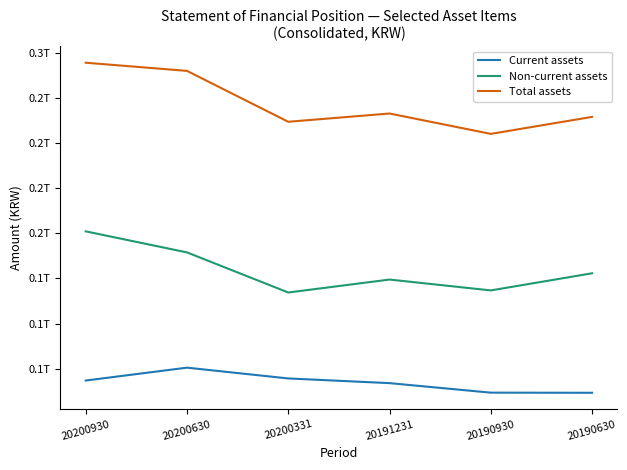

Is this an area chart (filled region under the line)?

No